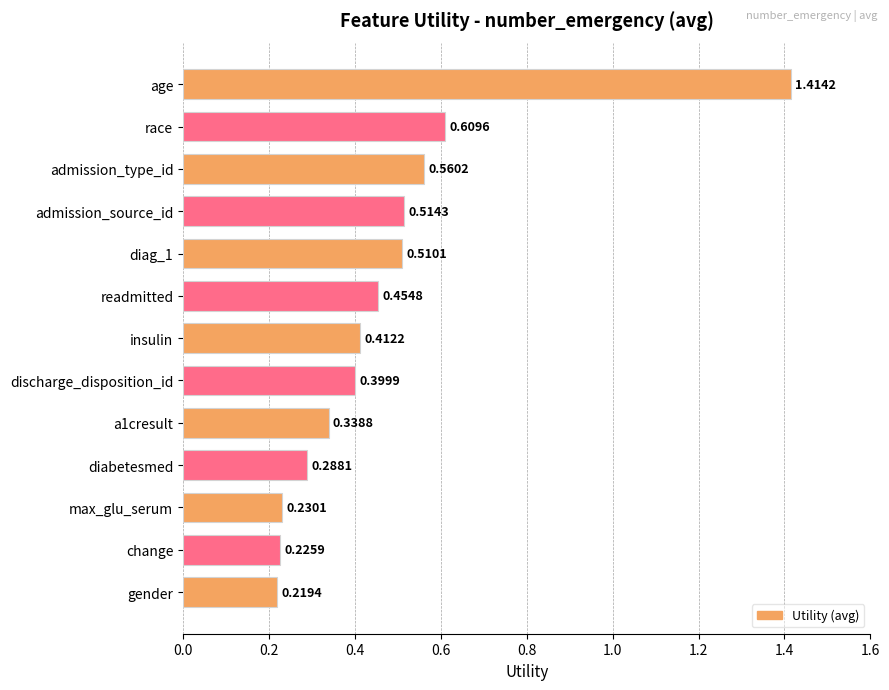

At which label is the value closest to 0?

gender